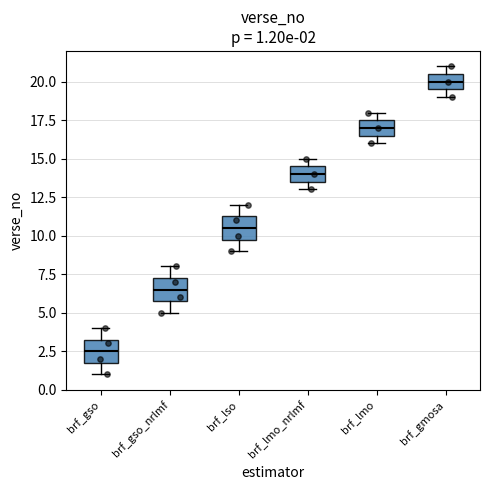

Which box's median line is the highest?

brf_gmosa